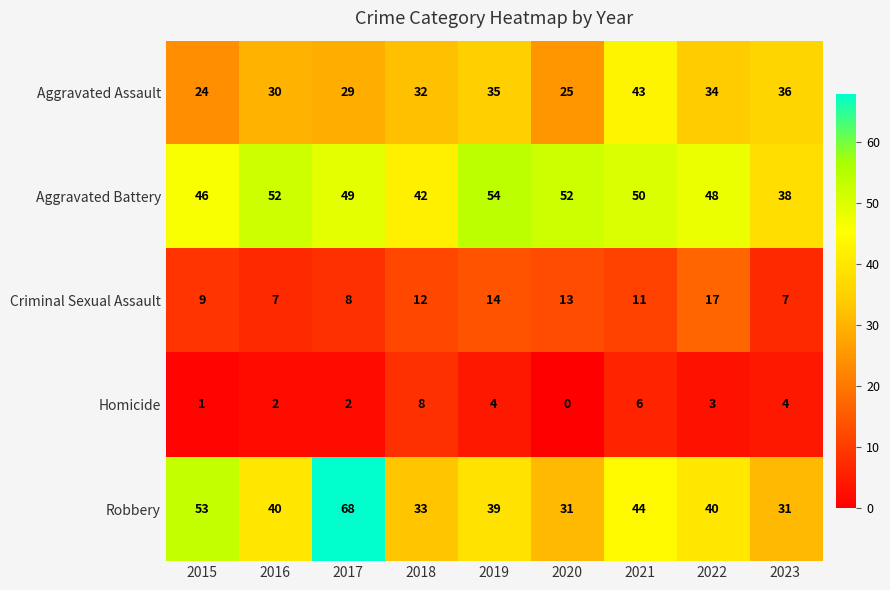

Between 2019 and 2022, which series saw the biggest shift?

Aggravated Battery